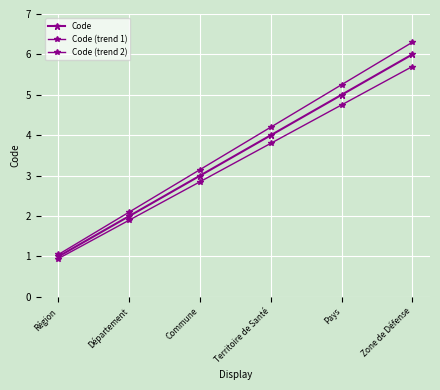

Count the number of data series in this chart.

3